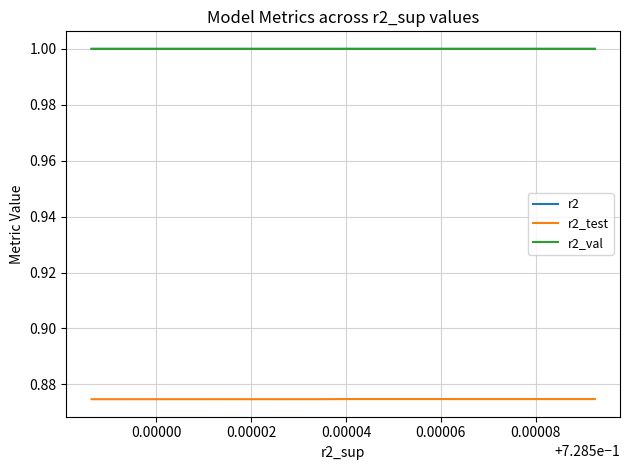

True or false: r2_val and r2_test intersect in this chart.

False